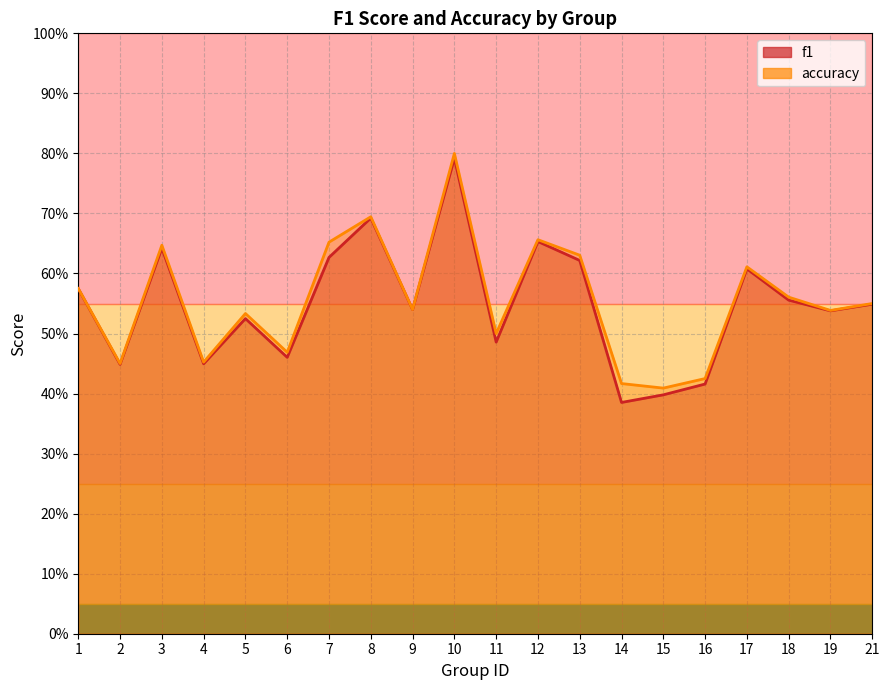

At which category does accuracy reach its first local peak?

3